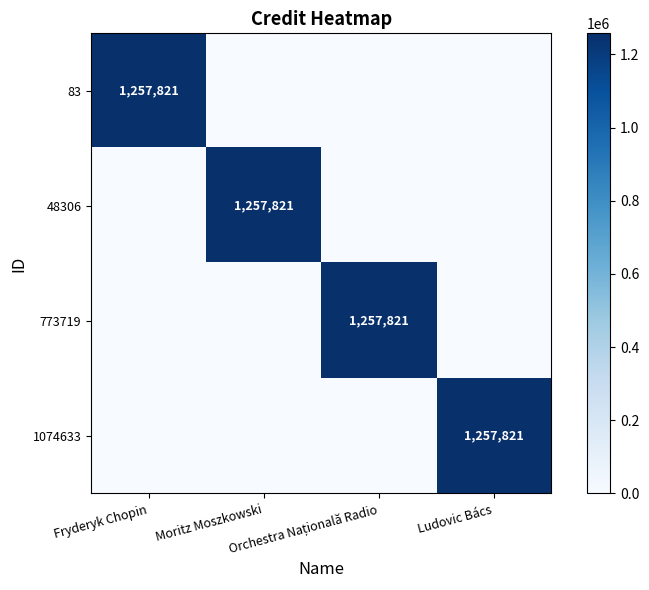

True or false: 48306 has a value of 489544 at Fryderyk Chopin.

False